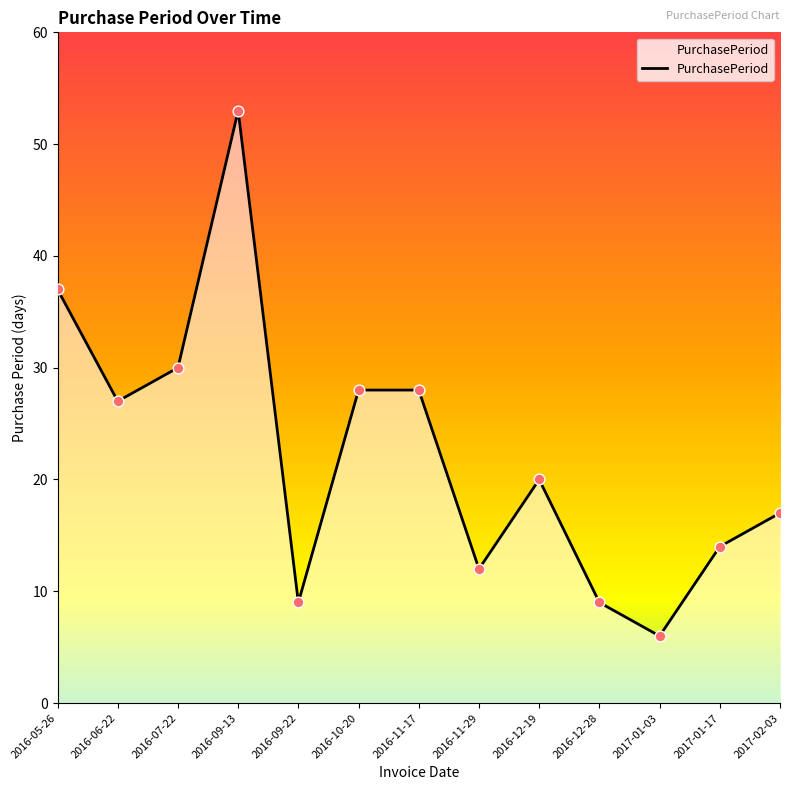

Between 2016-10-20 and 2016-11-29, which is larger?

2016-10-20